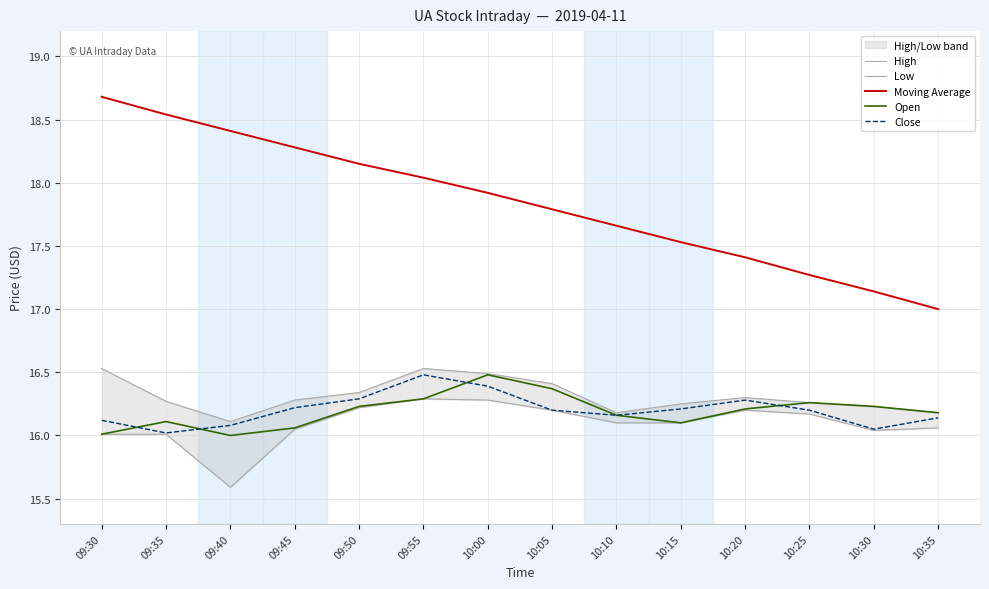

True or false: High and Close intersect in this chart.

False